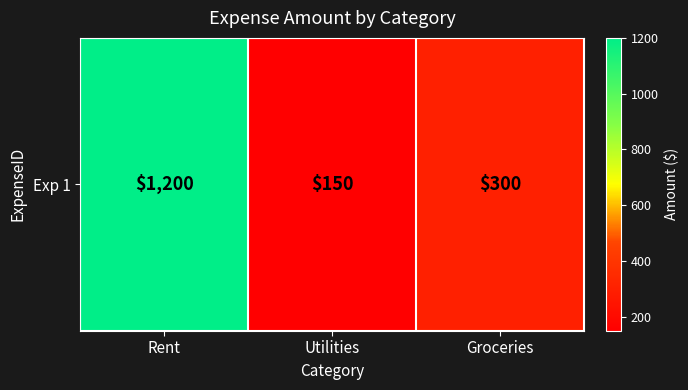

True or false: the data shows 169 at Groceries.

False